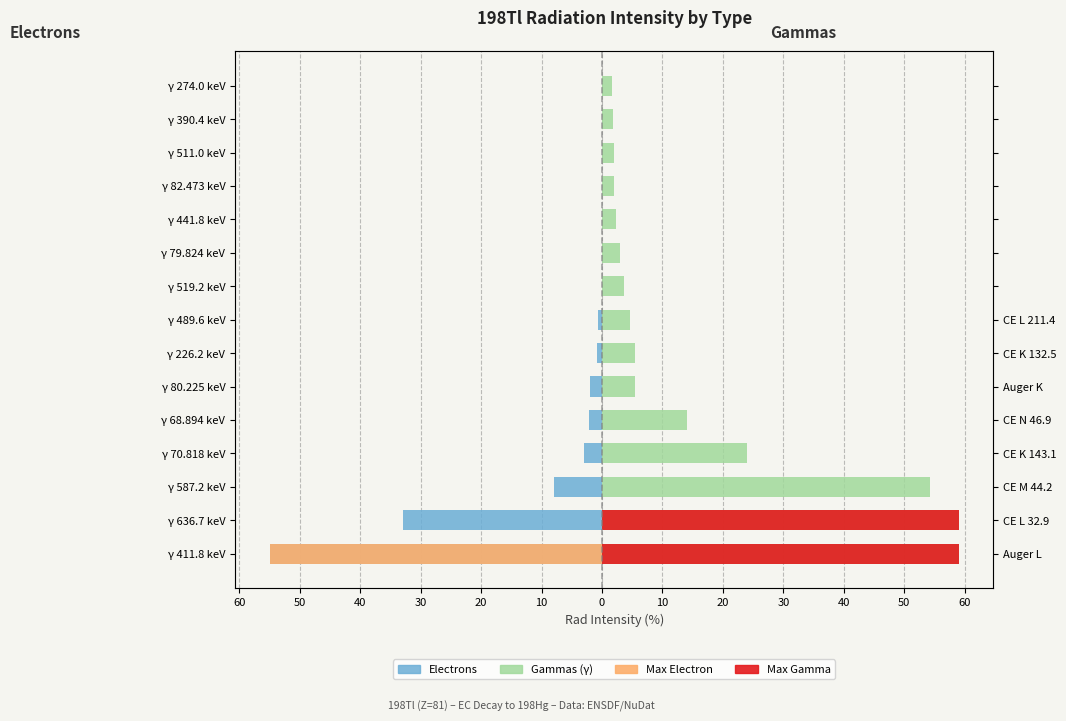

How many bars are there in total?

30